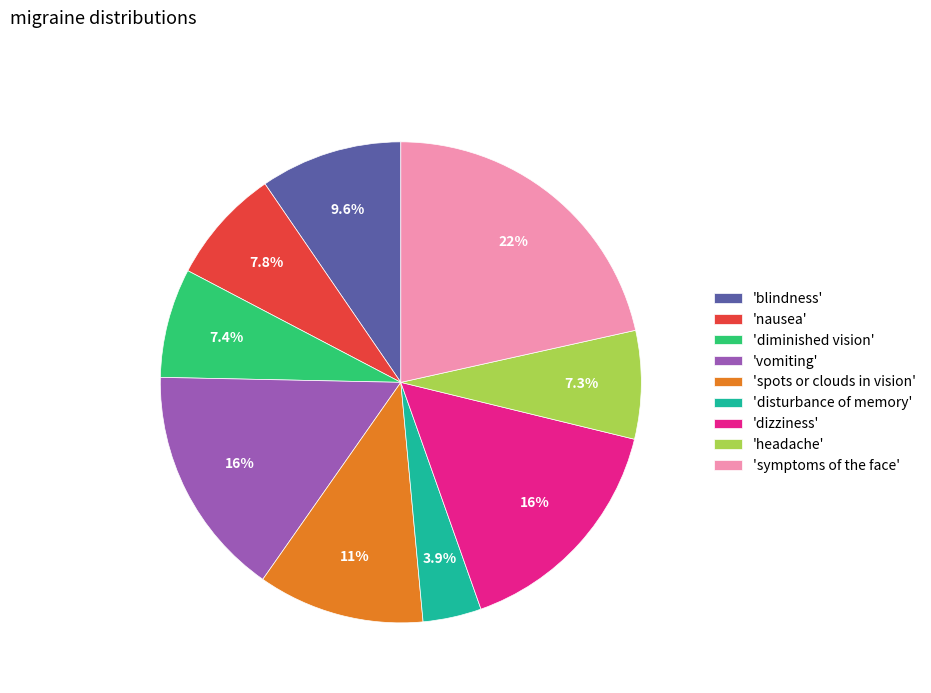

Approximately how many times larger is the value at 'symptoms of the face' compared to 'nausea'?

2.8